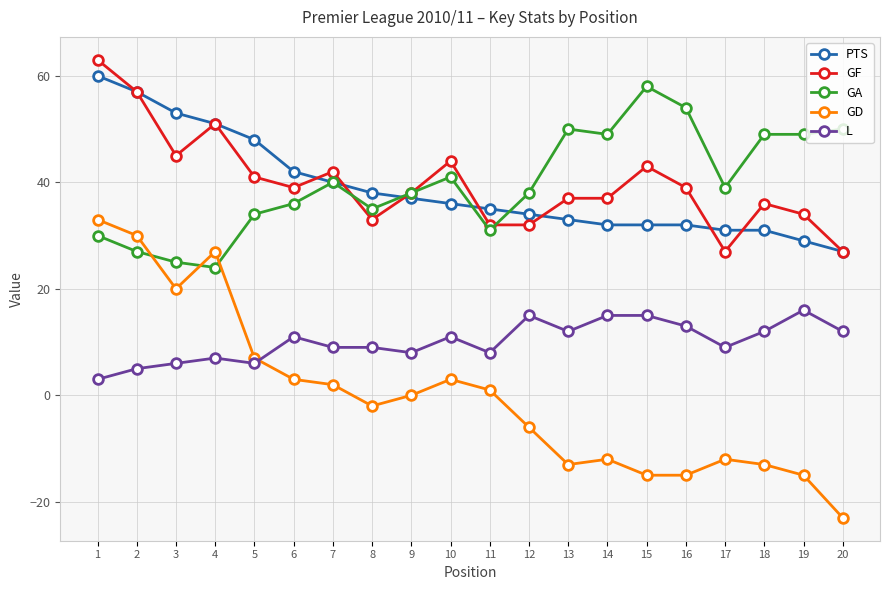

The GD series shows -38 at 9. True or false?

False